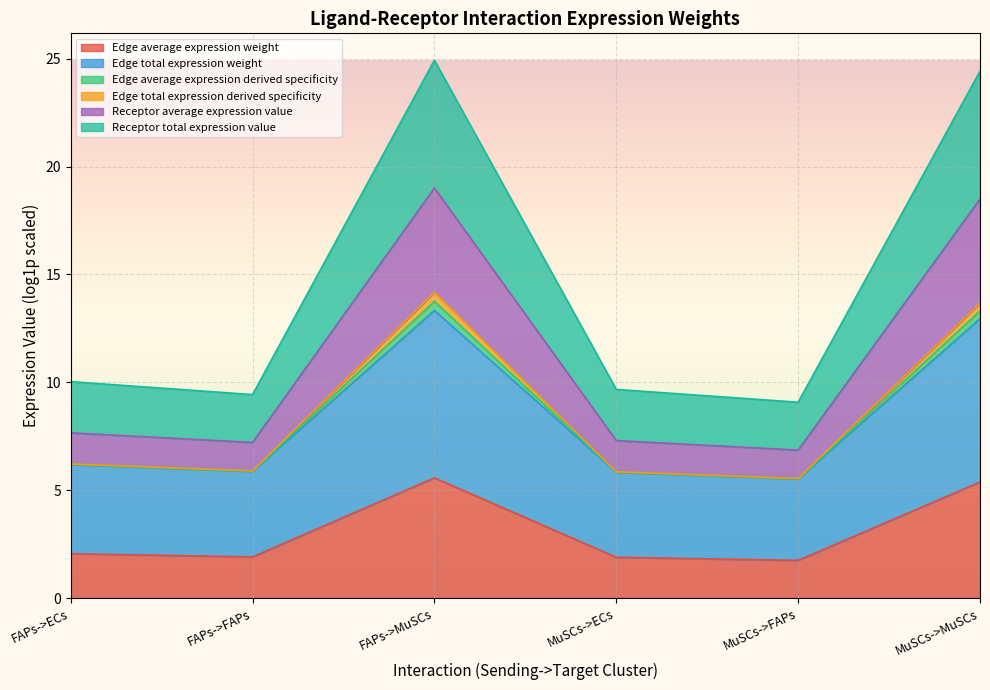

What are all the series names shown in the legend?

Edge average expression weight, Edge total expression weight, Edge average expression derived specificity, Edge total expression derived specificity, Receptor average expression value, Receptor total expression value